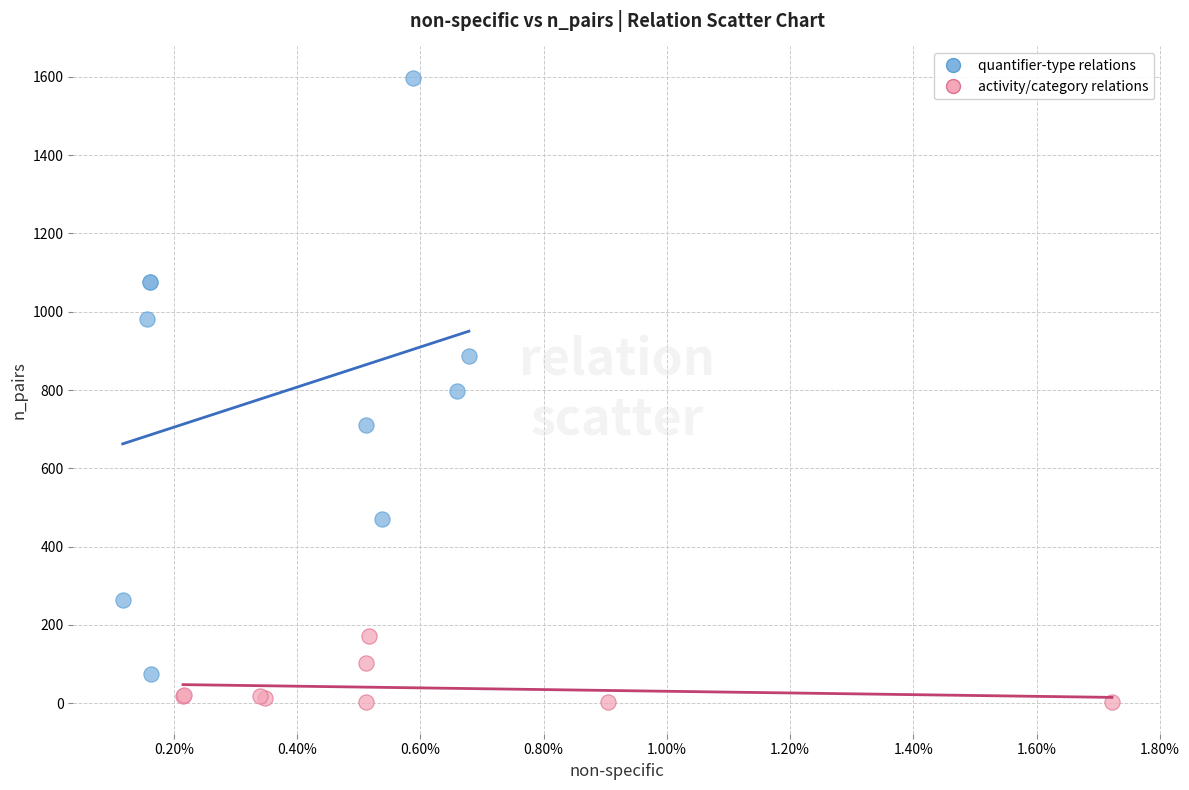

Which series has the largest Y range (max minus min)?

quantifier-type relations